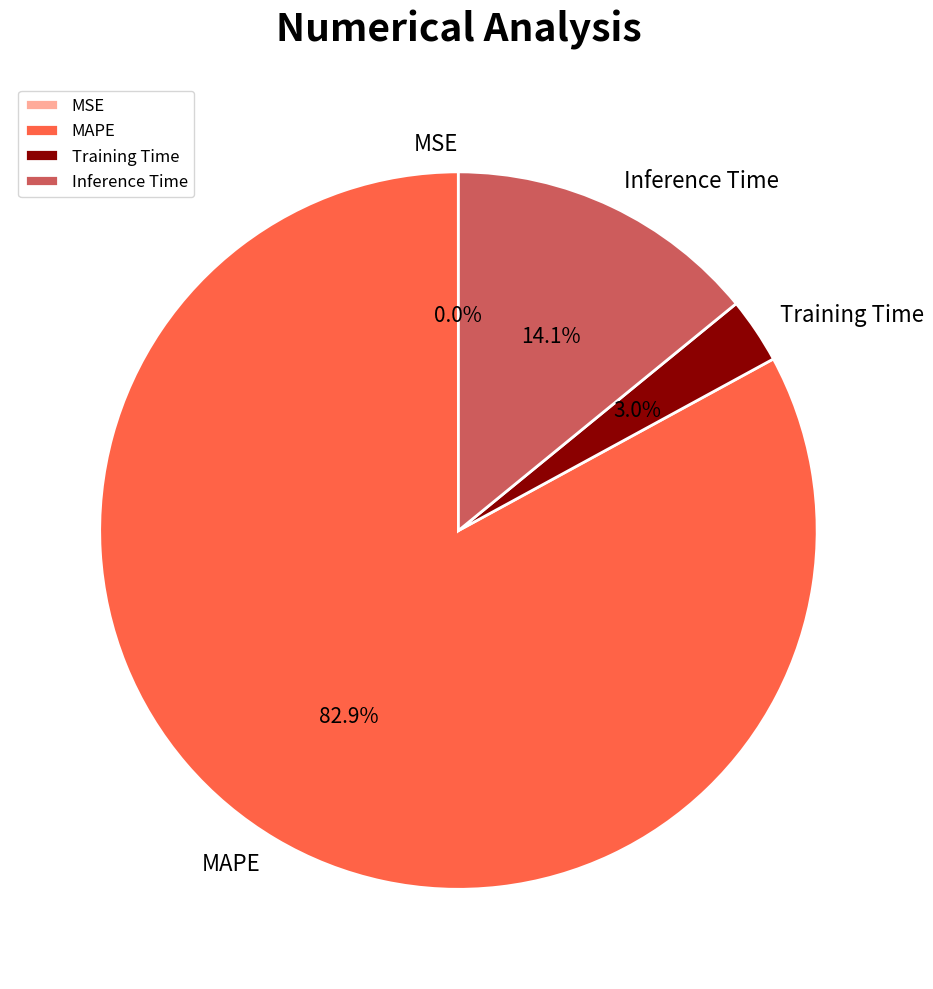

What is the largest slice in the pie chart?

MAPE